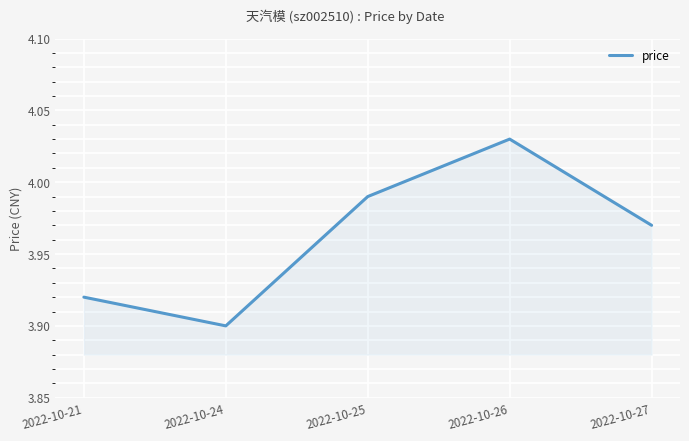

Rank the categories by value from lowest to highest.

2022-10-24, 2022-10-21, 2022-10-27, 2022-10-25, 2022-10-26